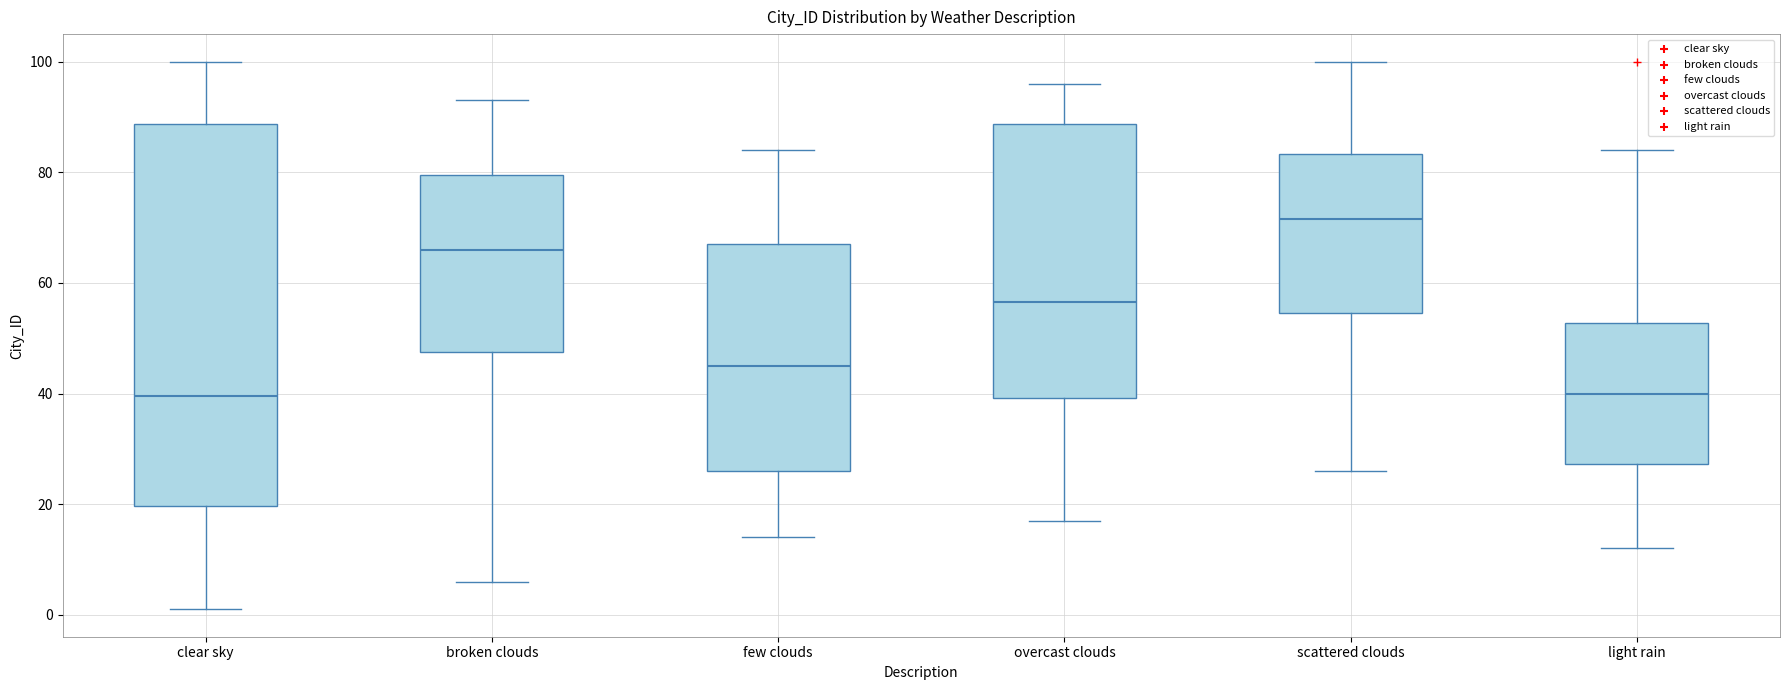

Where does the upper whisker of the box for few clouds end on the y-axis? The values are not printed on the chart, so give them approximately, as read against the axis.

84